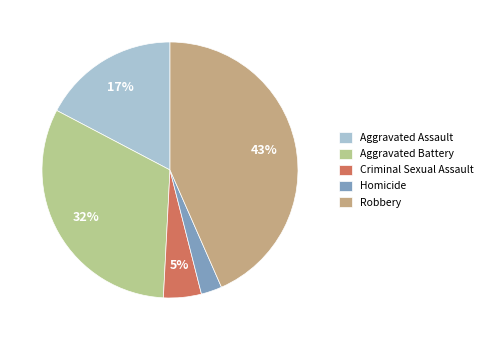

What is the ratio of the value at Aggravated Assault to the value at Robbery?

0.4